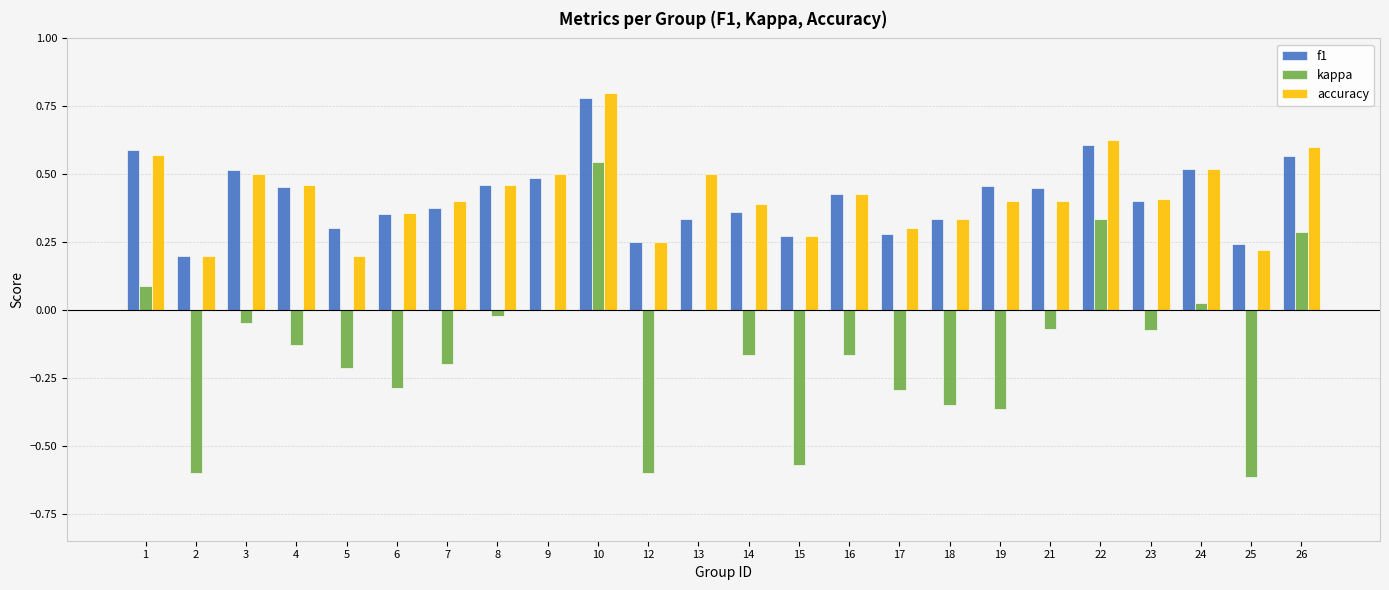

What are all the series names shown in the legend?

f1, kappa, accuracy